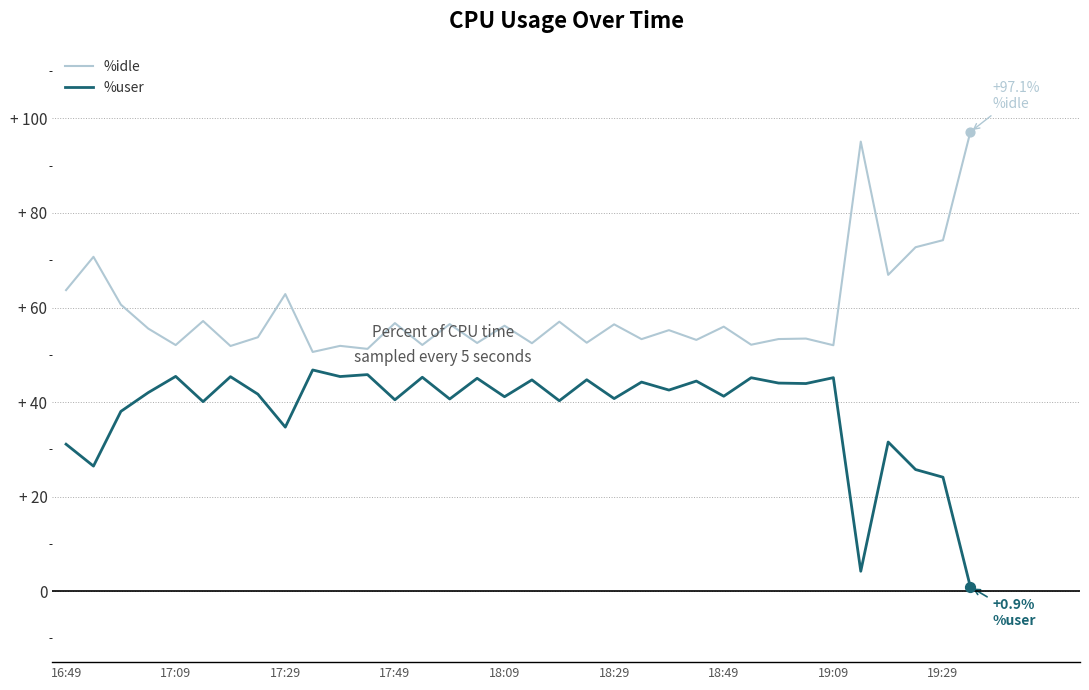

At how many categories does at least one series exceed 36?

34